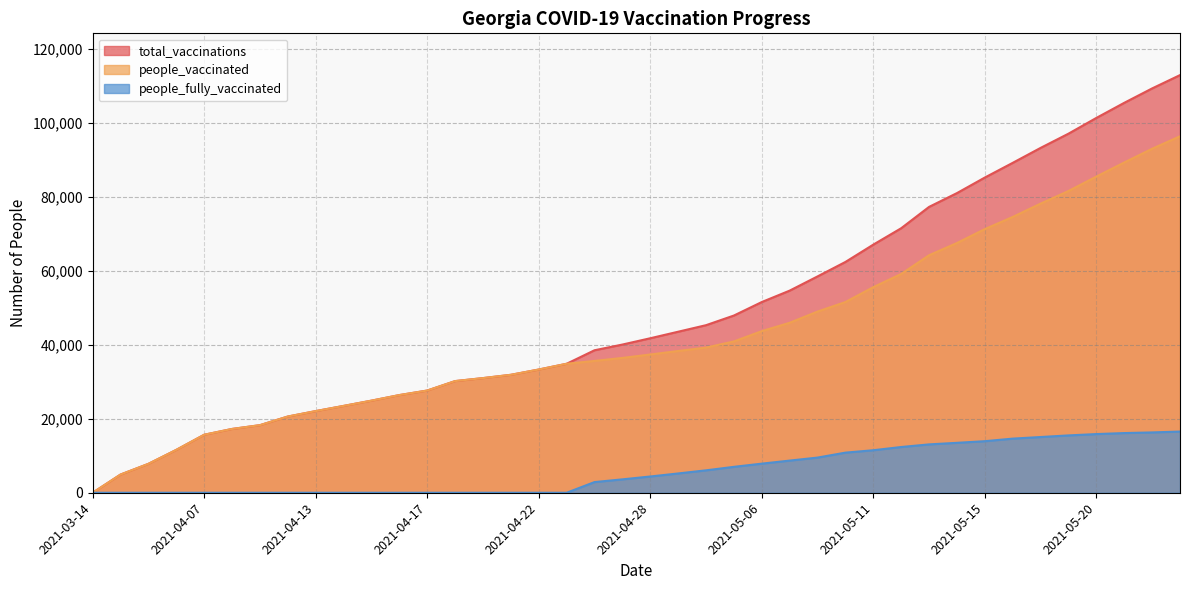

What position from the right is 2021-04-13?

32